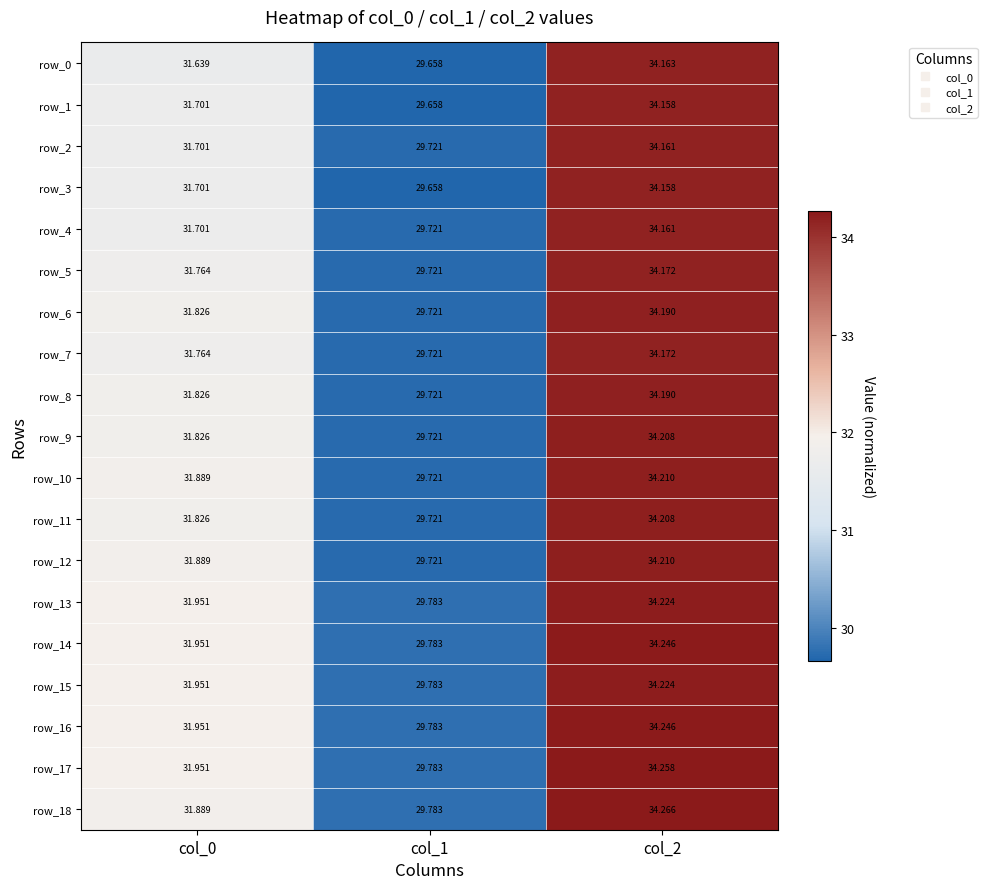

Is it true that row_2 equals 50.7 at col_1?

False